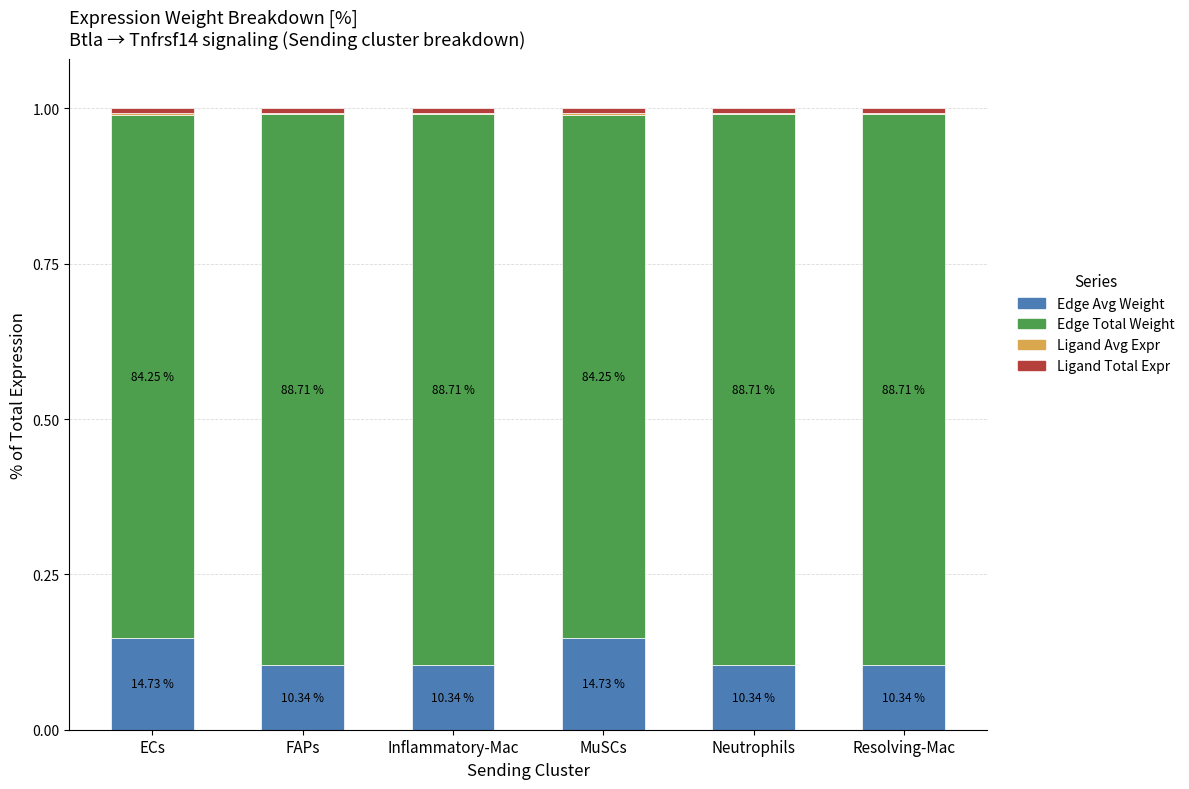

The value of Ligand Total Expr at FAPs is 0.0. True or false?

False